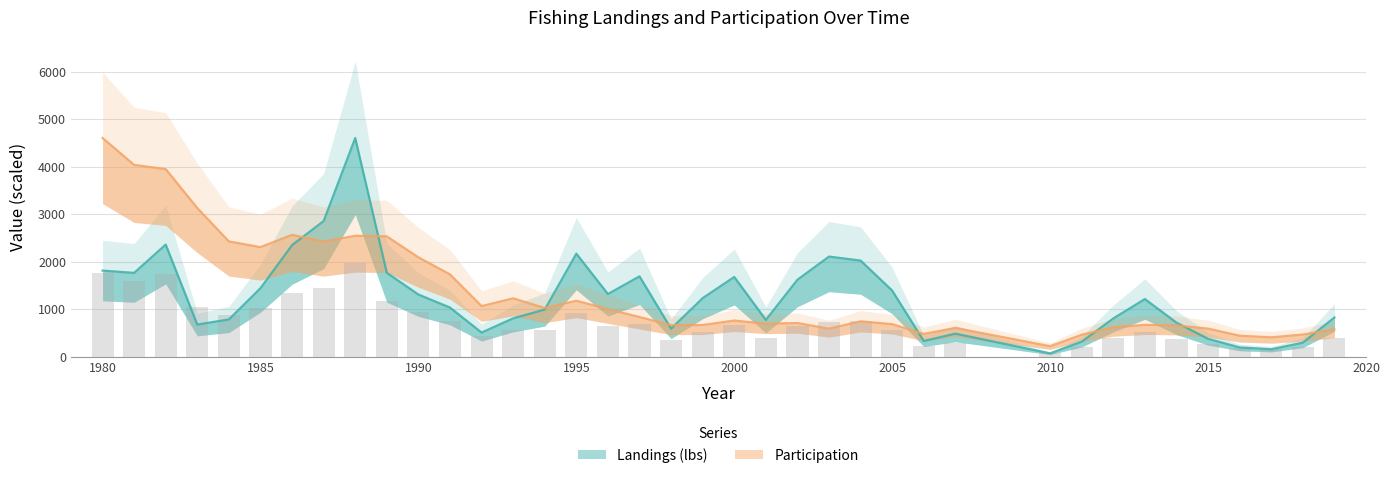

The value of Landings (lbs) at 1987 is 1085.5. True or false?

False